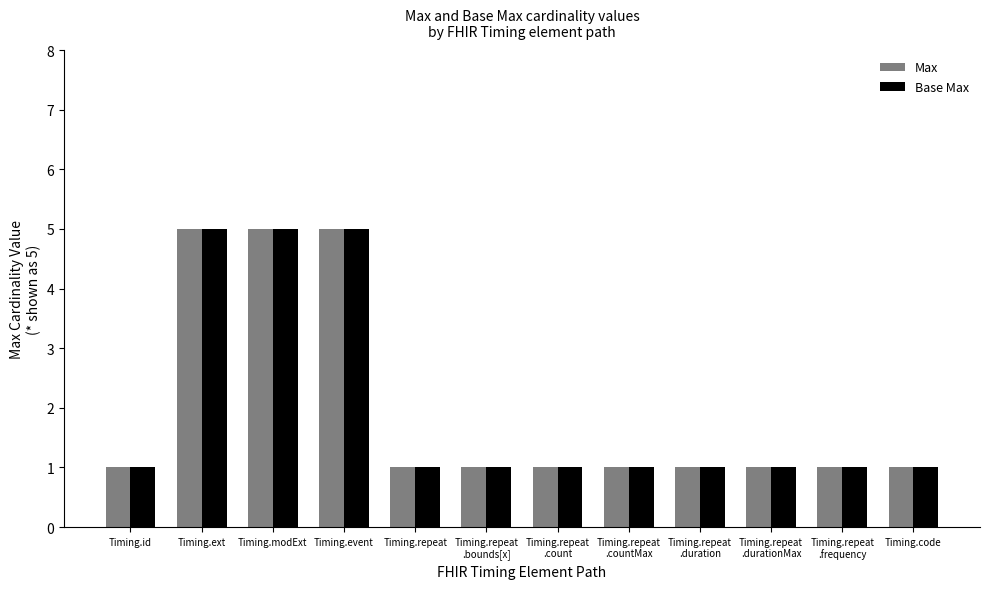

What value does the Base Max series have at Timing.modExt?

5